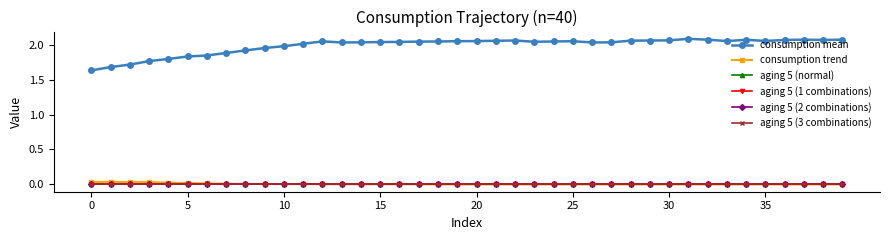

Reading left to right, list all the values displayed in this chart.

consumption mean: 1.6	1.7	1.7	1.8	1.8	1.8	1.8	1.9	1.9	2.0	2.0	2.0	2.0	2.0	2.0	2.0	2.0	2.0	2.0	2.0	2.0	2.1	2.1	2.0	2.0	2.0	2.0	2.0	2.1	2.1	2.1	2.1	2.1	2.0	2.1	2.1	2.1	2.1	2.1	2.1
consumption trend: 0.0	0.0	0.0	0.0	0.0	0.0	0.0	0.0	0.0	0.0	0.0	0.0	0.0	0.0	0.0	0.0	0.0	0.0	0.0	0.0	0.0	0.0	0.0	0.0	0.0	0.0	0.0	0.0	0.0	0.0	0.0	0.0	0.0	0.0	0.0	0.0	0.0	0.0	0.0	0.0
aging 5 (normal): 0.0	0.0	0.0	0.0	0.0	0.0	0.0	0.0	0.0	0.0	0.0	0.0	0.0	0.0	0.0	0.0	0.0	0.0	0.0	0.0	0.0	0.0	0.0	0.0	0.0	0.0	0.0	0.0	0.0	0.0	0.0	0.0	0.0	0.0	0.0	0.0	0.0	0.0	0.0	0.0
aging 5 (1 combinations): 0.0	0.0	0.0	0.0	0.0	0.0	0.0	0.0	0.0	0.0	0.0	0.0	0.0	0.0	0.0	0.0	0.0	0.0	0.0	0.0	0.0	0.0	0.0	0.0	0.0	0.0	0.0	0.0	0.0	0.0	0.0	0.0	0.0	0.0	0.0	0.0	0.0	0.0	0.0	0.0
aging 5 (2 combinations): 0.0	0.0	0.0	0.0	0.0	0.0	0.0	0.0	0.0	0.0	0.0	0.0	0.0	0.0	0.0	0.0	0.0	0.0	0.0	0.0	0.0	0.0	0.0	0.0	0.0	0.0	0.0	0.0	0.0	0.0	0.0	0.0	0.0	0.0	0.0	0.0	0.0	0.0	0.0	0.0
aging 5 (3 combinations): 0.0	0.0	0.0	0.0	0.0	0.0	0.0	0.0	0.0	0.0	0.0	0.0	0.0	0.0	0.0	0.0	0.0	0.0	0.0	0.0	0.0	0.0	0.0	0.0	0.0	0.0	0.0	0.0	0.0	0.0	0.0	0.0	0.0	0.0	0.0	0.0	0.0	0.0	0.0	0.0